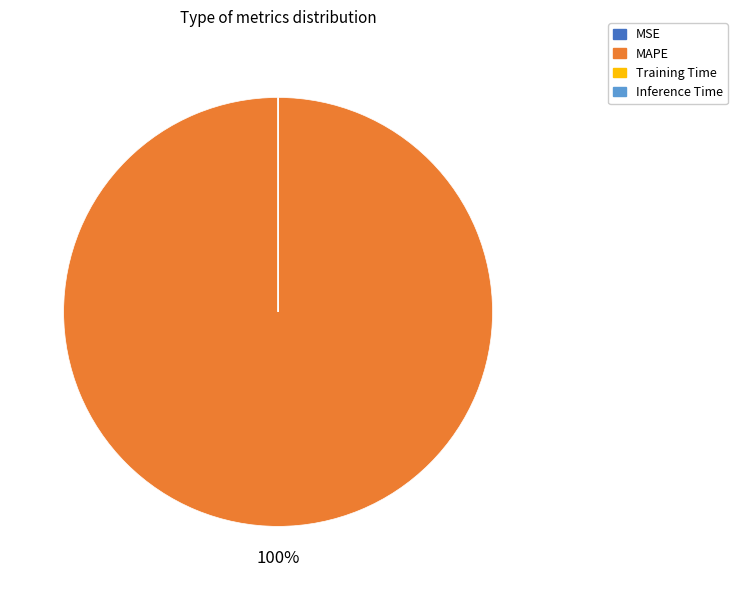

To the nearest percent, what is the average slice percentage?

25%